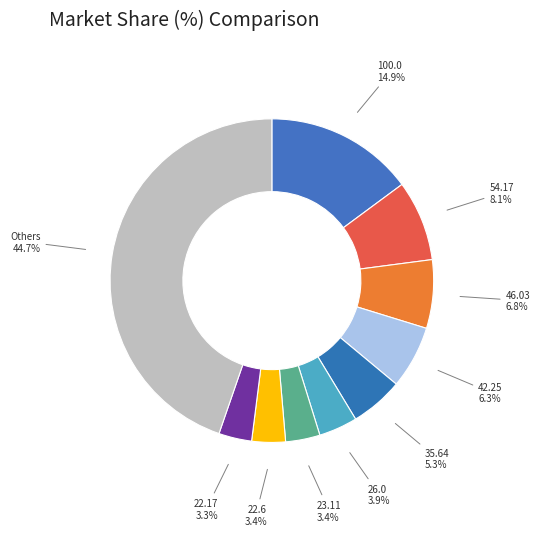

The 26.0 slice represents 4% of the pie. True or false?

True